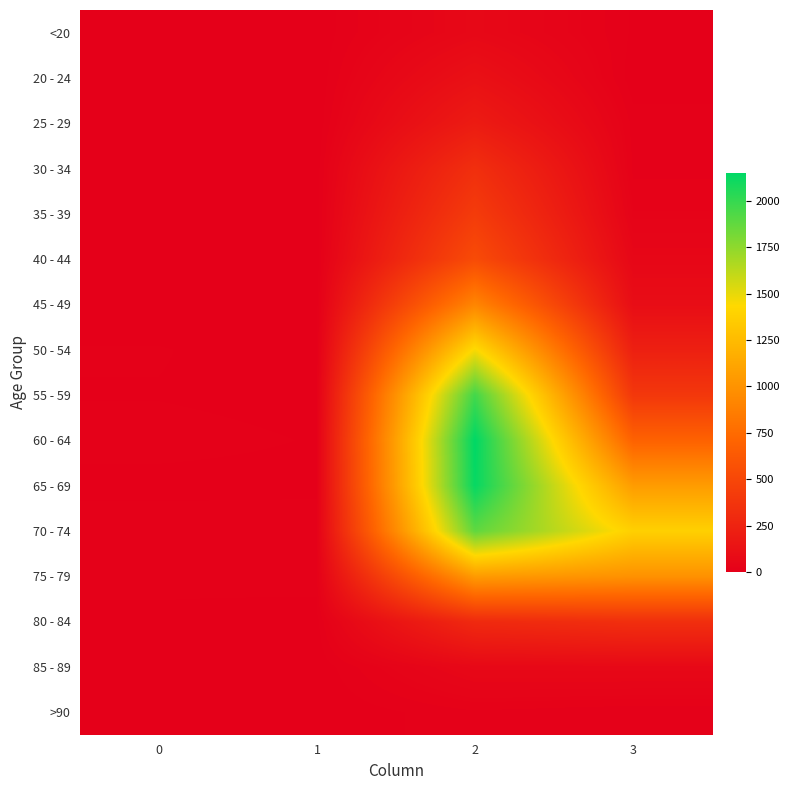

What is the spread (max minus min) of values at 0?

13